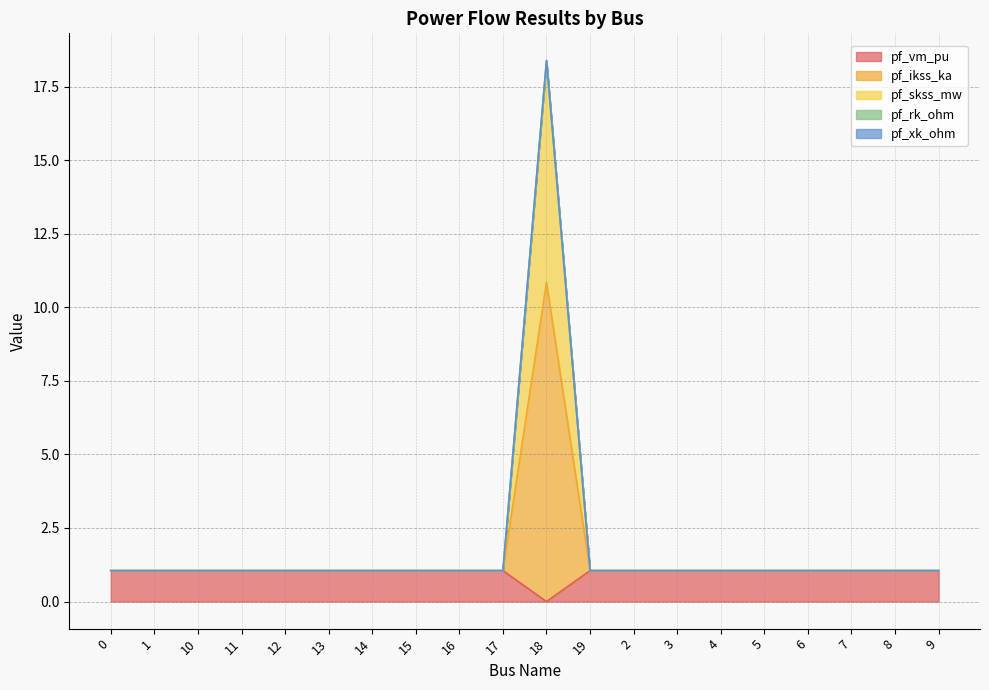

True or false: pf_xk_ohm and pf_skss_mw cross at least once.

False